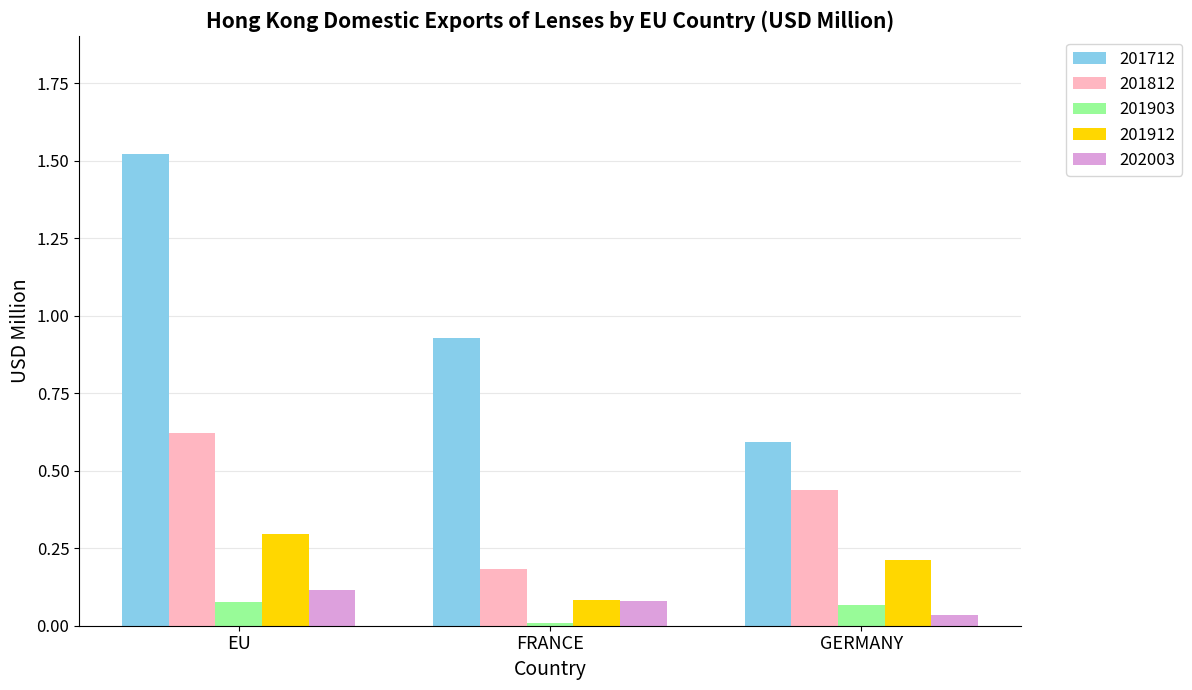

Which series has the largest total across all categories?

201712